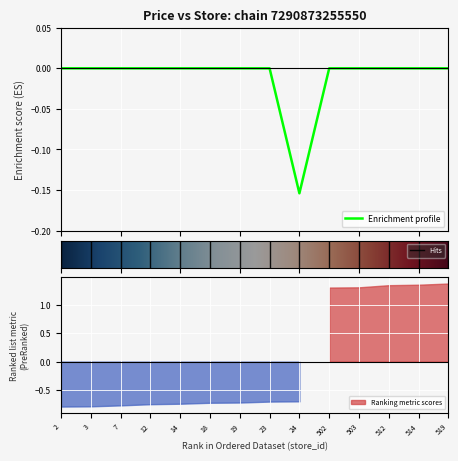

True or false: the data shows 0.1 at 19.

False